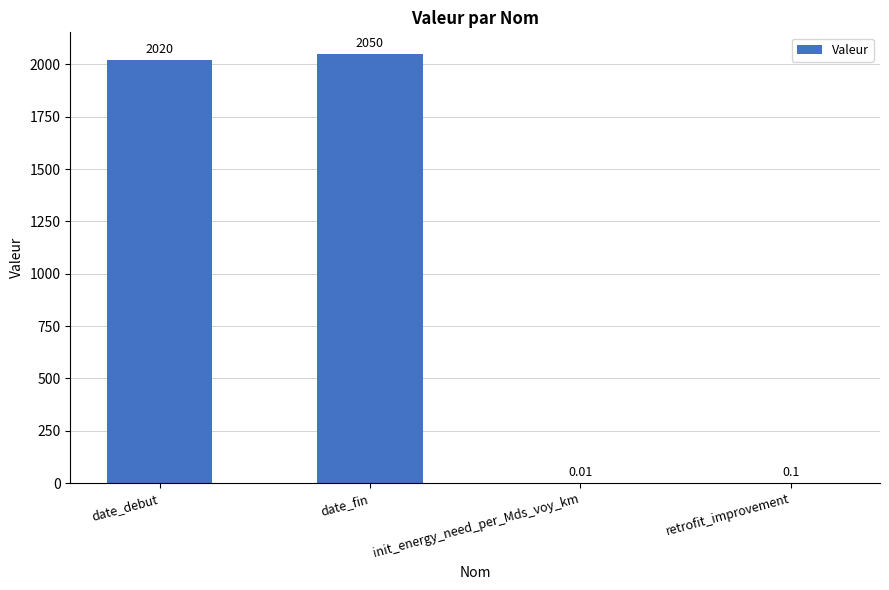

At which category does the chart reach its peak across all series?

date_fin